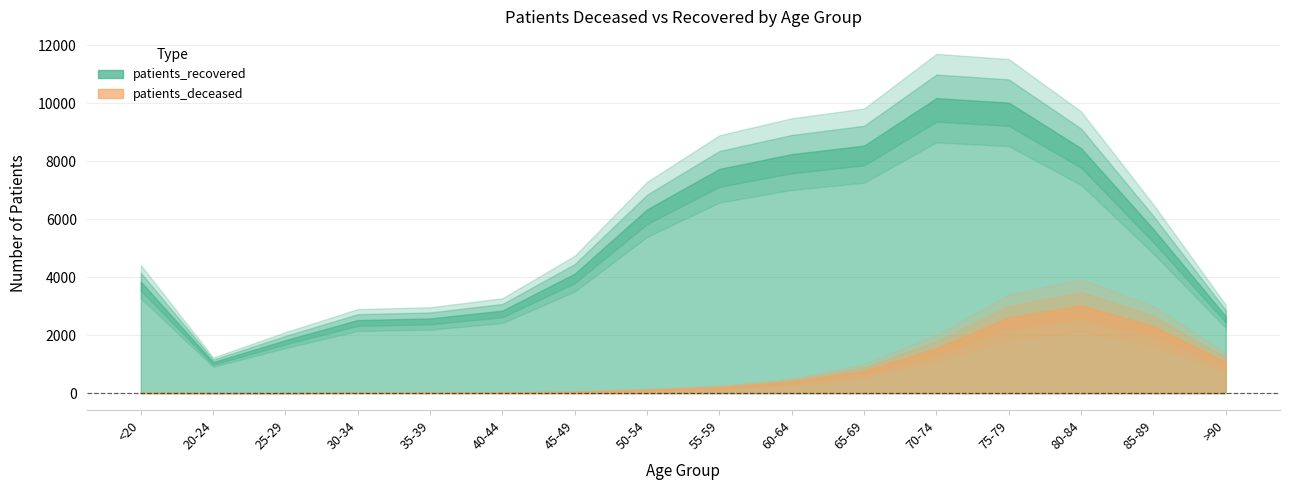

What is the sum of all patients_deceased values?

12168